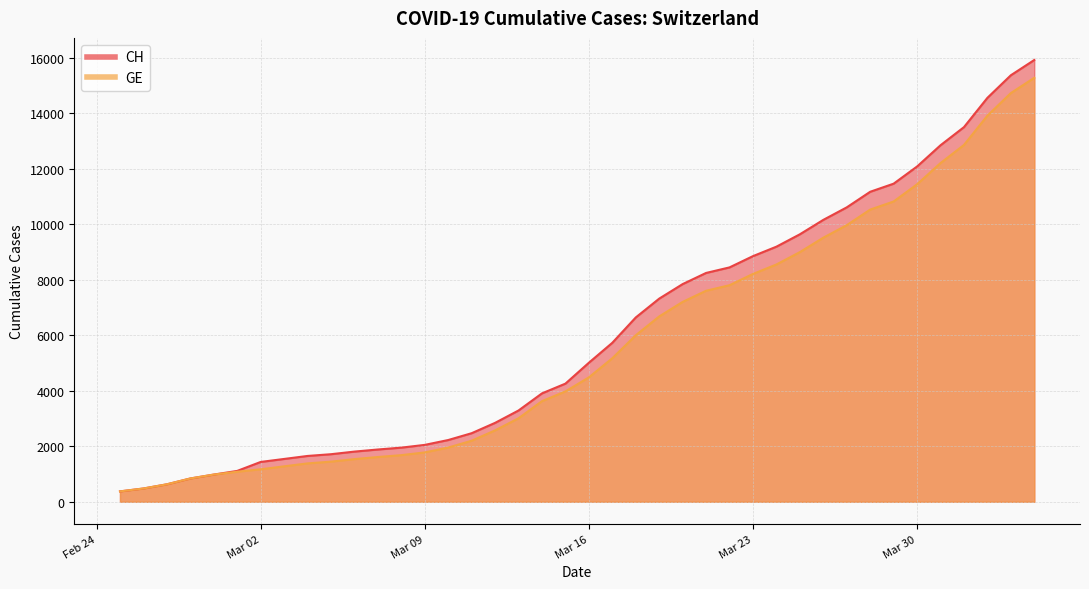

What are all the series names shown in the legend?

CH, GE